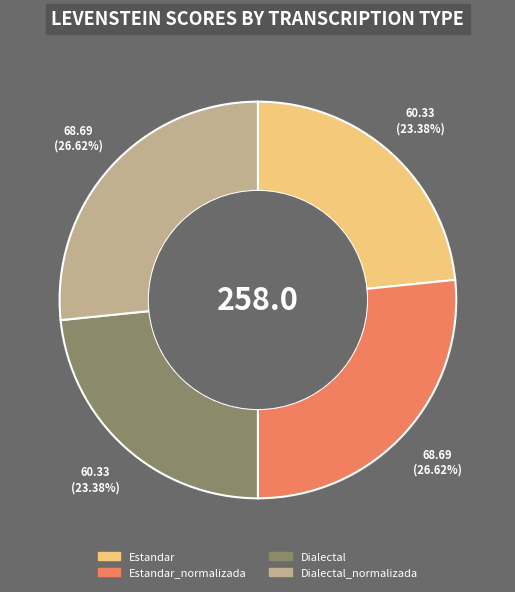

Is there any slice that represents more than half of the pie?

No